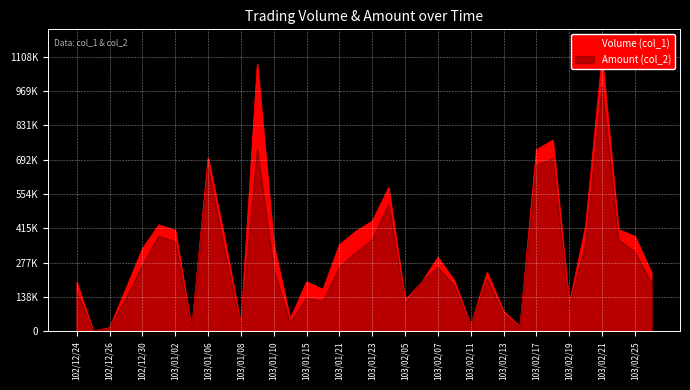

Reading left to right, extract all data points from this chart.

Volume (col_1): 198000	2000	15000	173000	334000	430000	408000	10000	700000	377000	27000	1079000	350000	50000	200000	170000	350000	404000	445000	580000	127000	197000	299000	205000	24000	238000	81000	20000	733000	772000	109000	427000	1108000	411000	384000	238000
Amount (col_2): 158400	1560	11550	133900	265910	384800	361260	9000	661500	326320	22750	735540	252300	33300	133000	122600	258700	317560	369800	512700	111640	197900	258150	183450	22140	210840	69660	16400	671330	696220	98290	354750	988480	368990	321220	195080